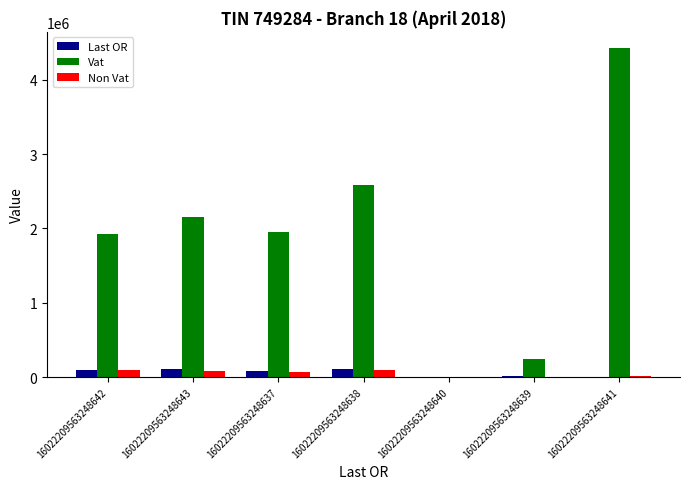

The Last OR series shows 86944.0 at 16022209563248637. True or false?

True